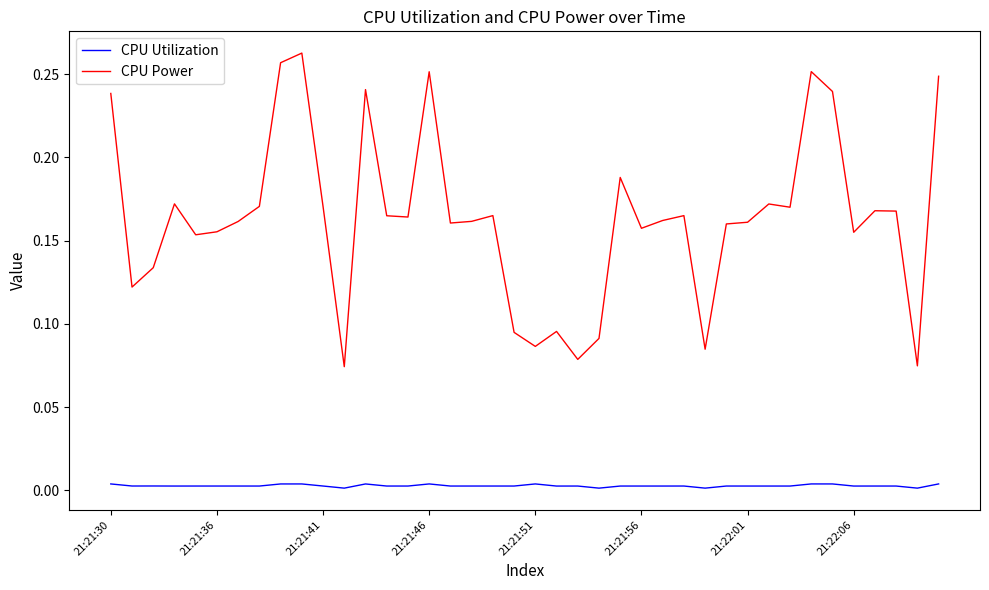

Which series has the largest total across all categories?

CPU Power